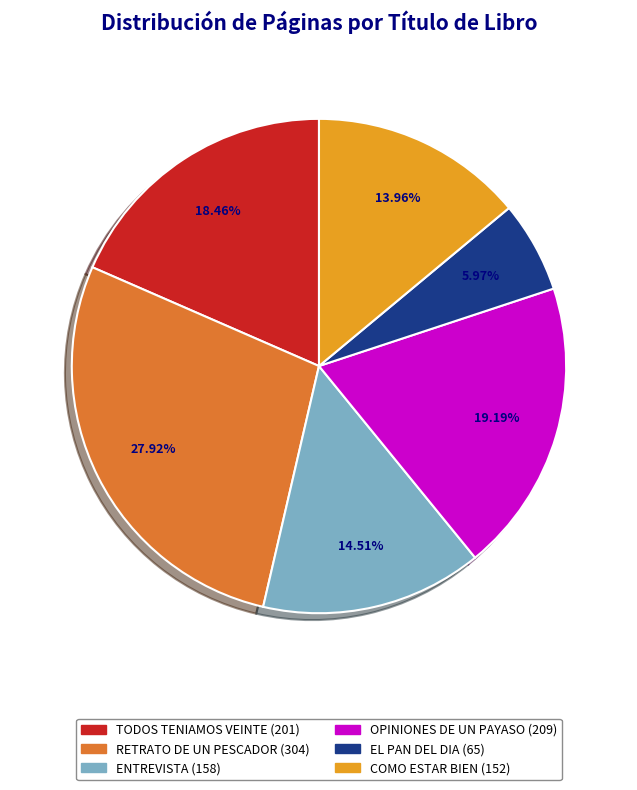

Is it true that TODOS TENIAMOS VEINTE is 18% of the pie?

True